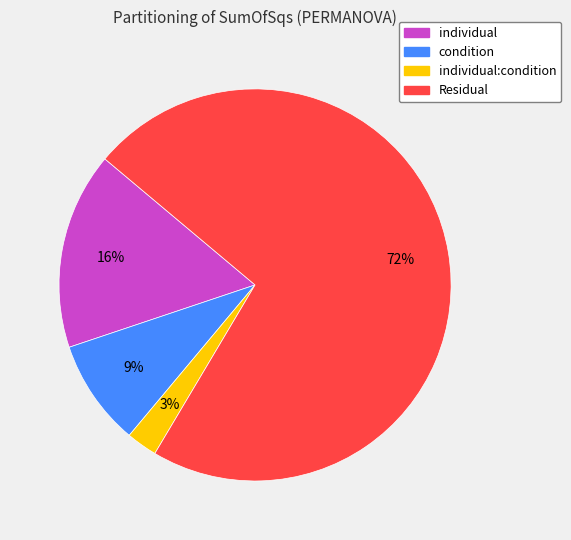

To the nearest percent, what is the combined percentage of condition and Residual?

81%